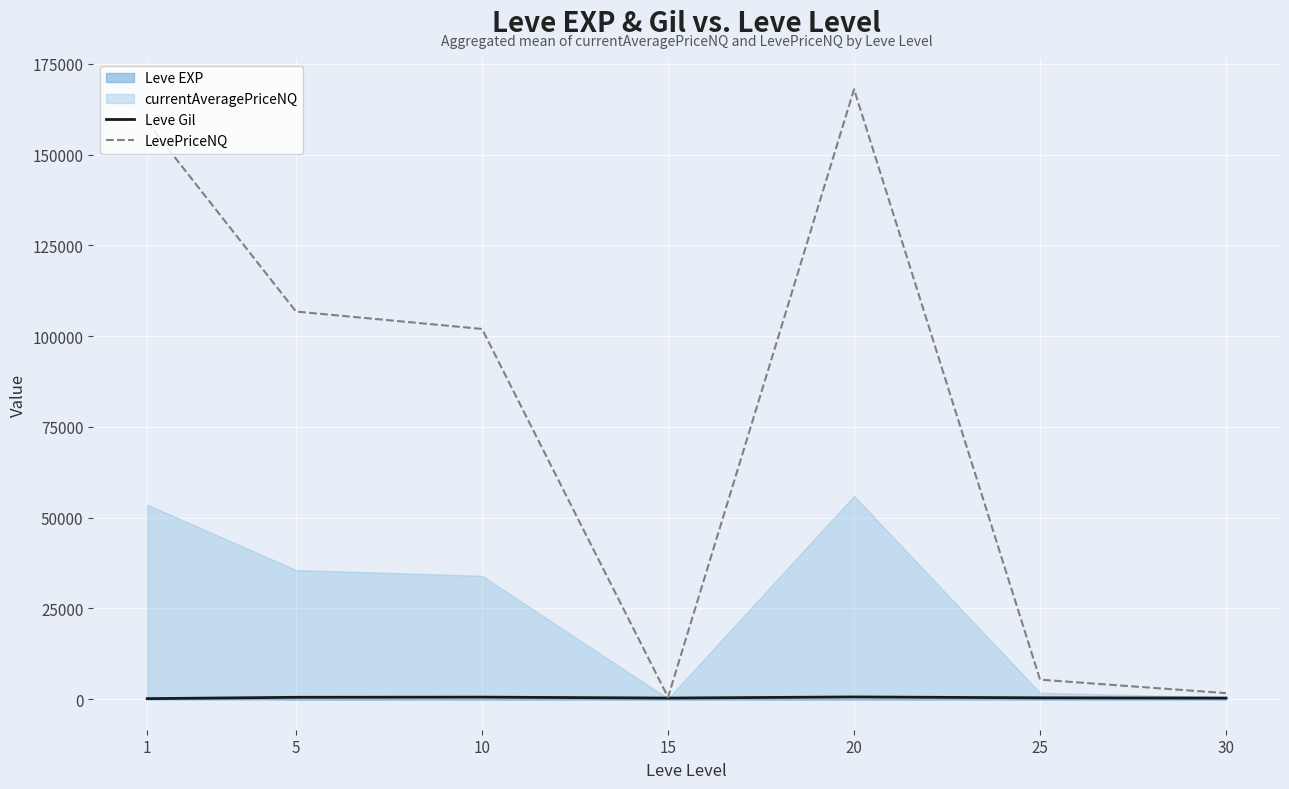

At how many categories does at least one series exceed 153778?

2